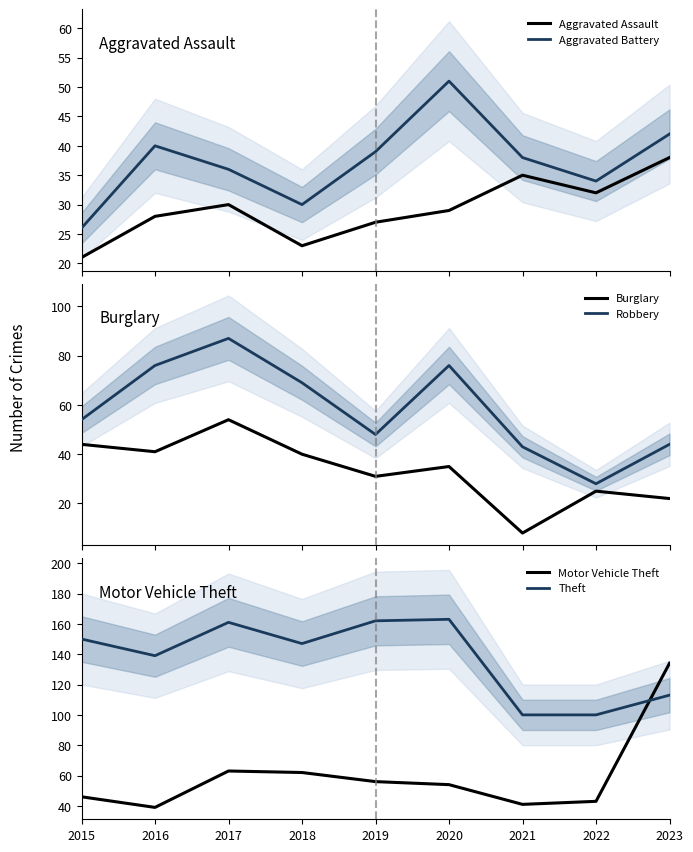

Rank the series at 2019 from lowest to highest value.

Aggravated Assault, Burglary, Aggravated Battery, Robbery, Motor Vehicle Theft, Theft